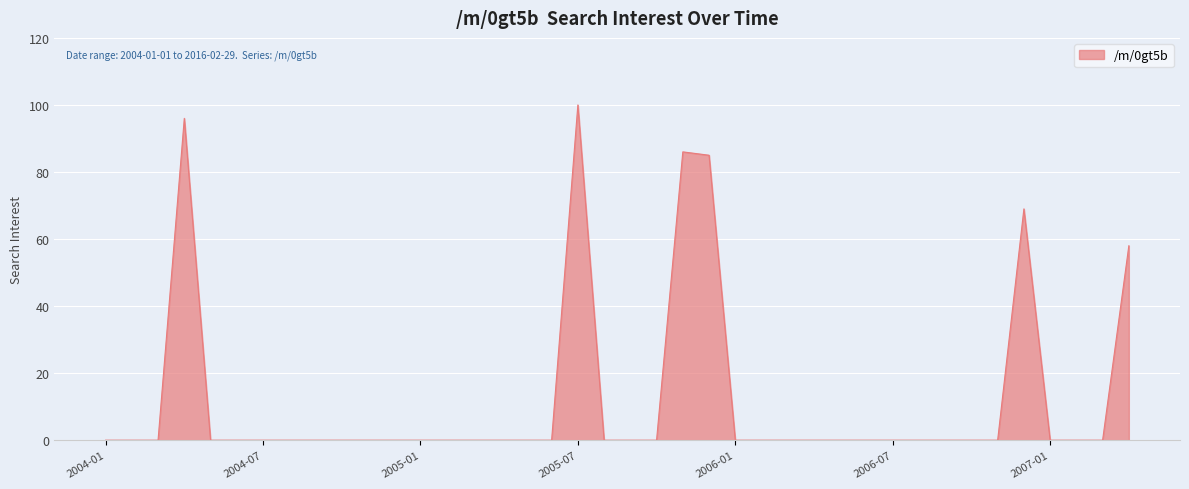

What is the difference between the maximum and minimum values?

100